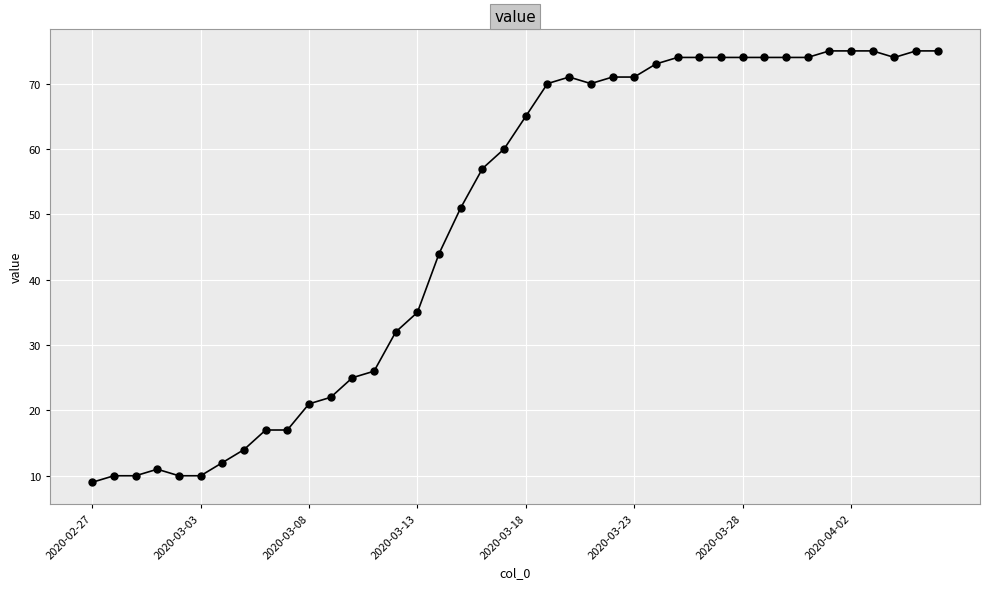

What is the value of the 13th point from the left?

25